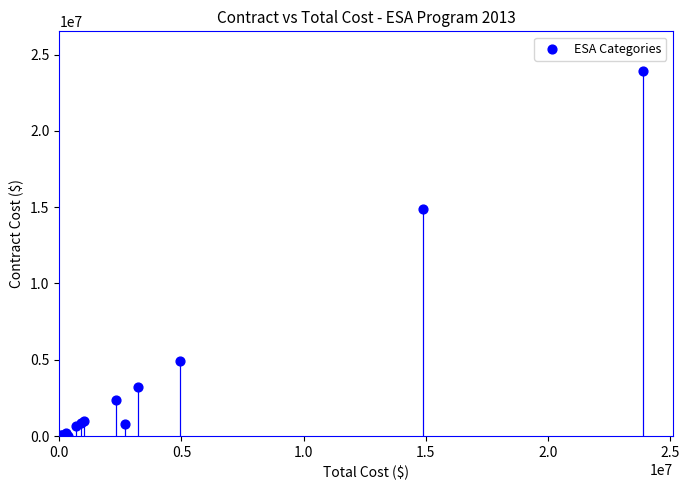

What Y value in the scatter plot is closest to 11957566?

14893019.0